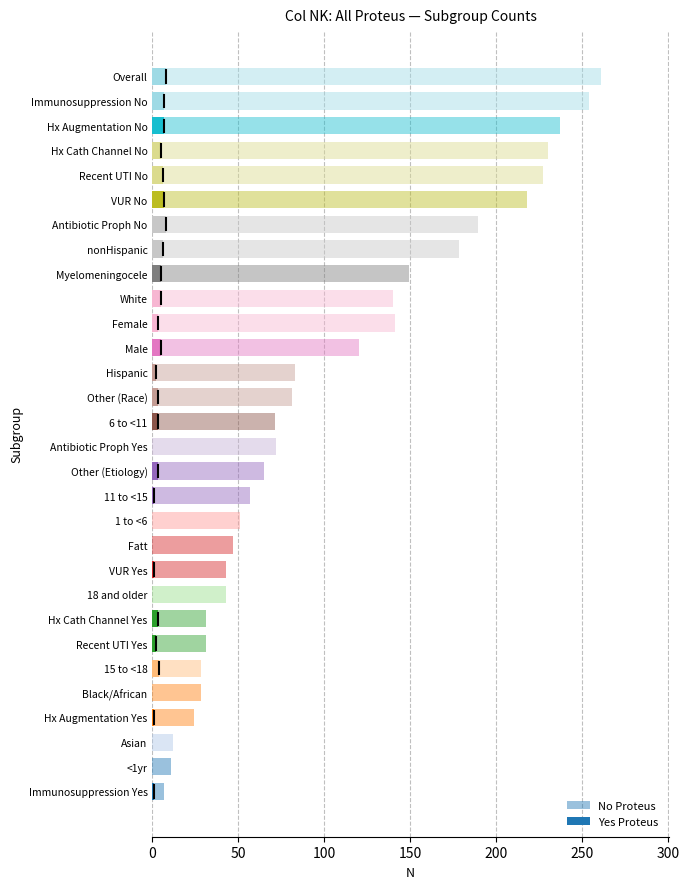

What value does the No Proteus series have at VUR Yes?

43